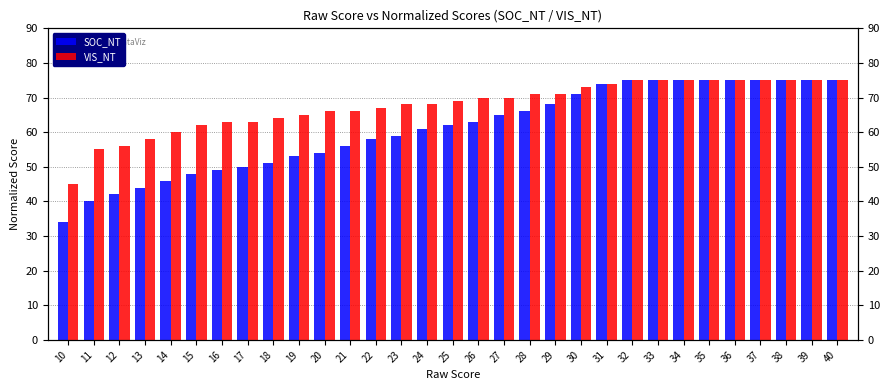

How many data points does each series have?

31